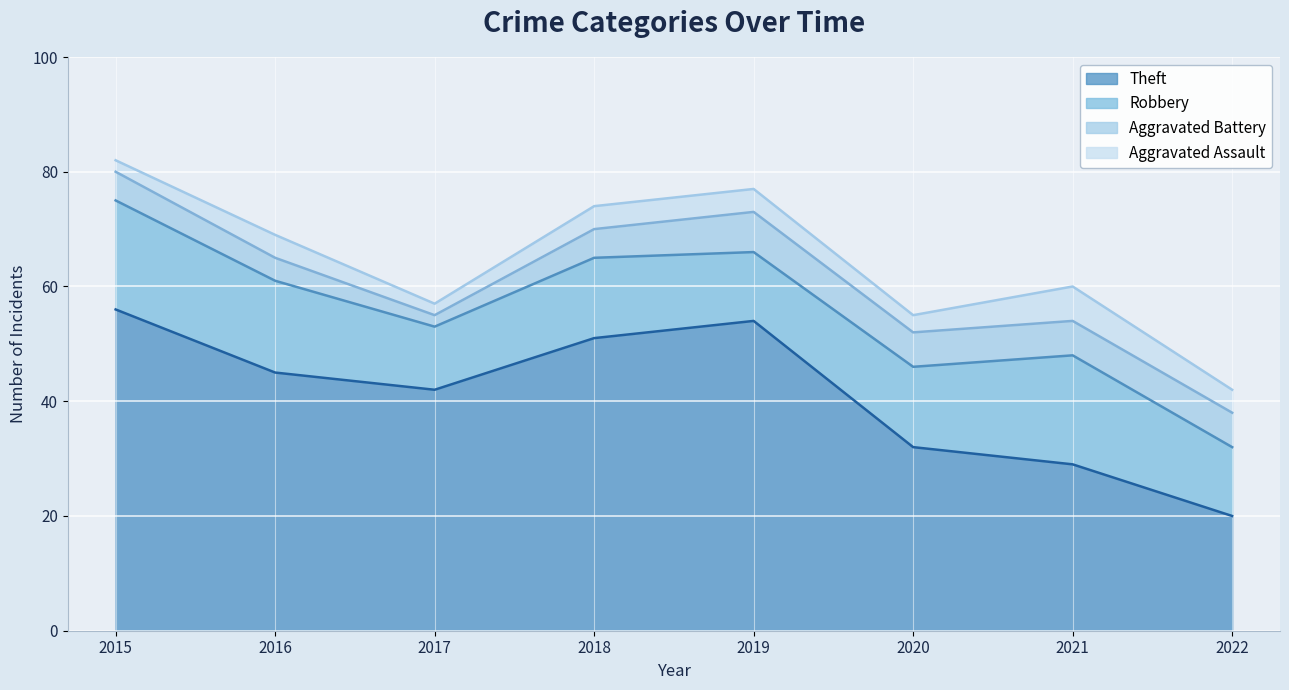

Which category has the highest value in the Aggravated Battery series?

2019